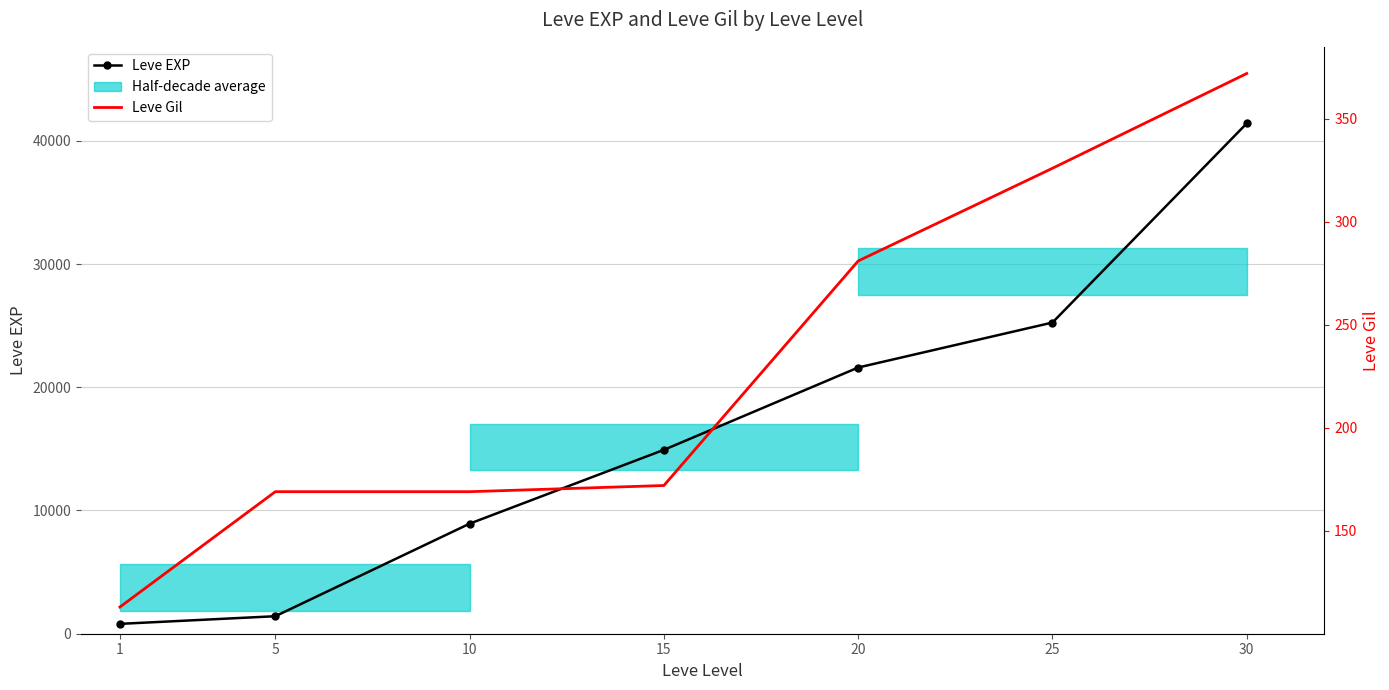

What is the smallest value displayed?

113